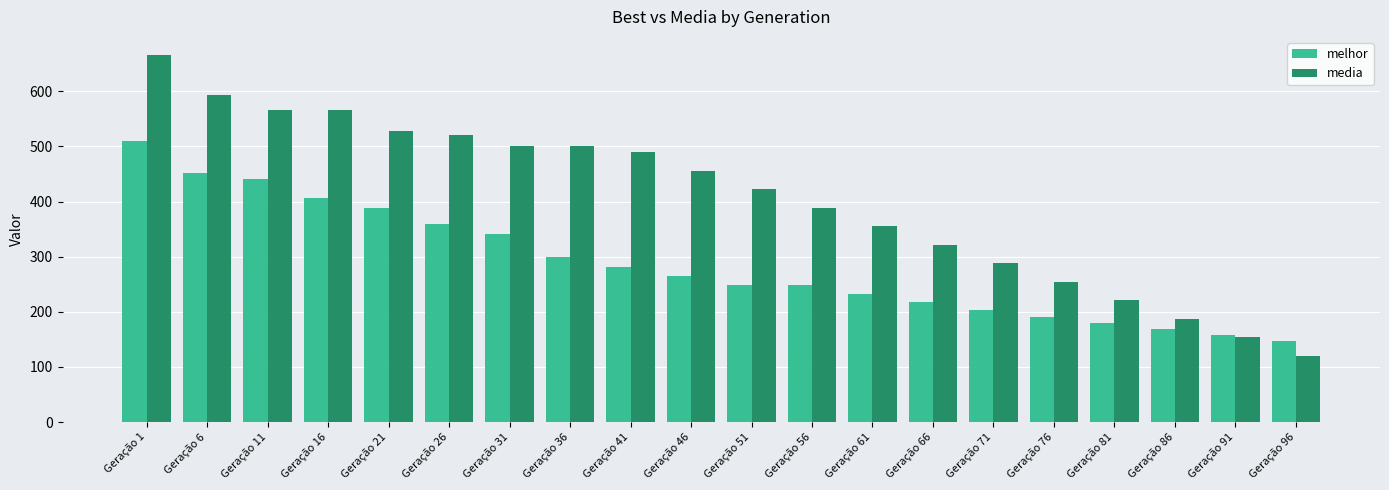

Which series has the largest total across all categories?

media